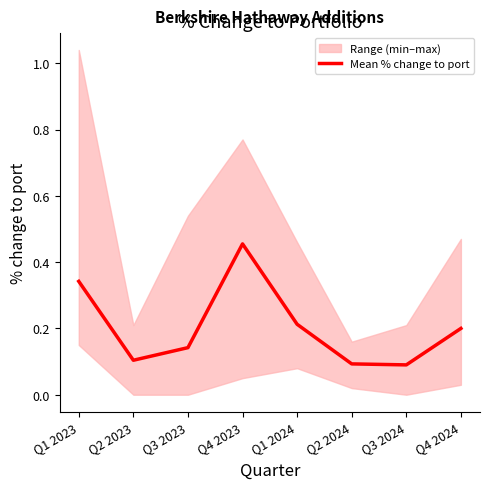

Read the value at Q3 2023.

0.1